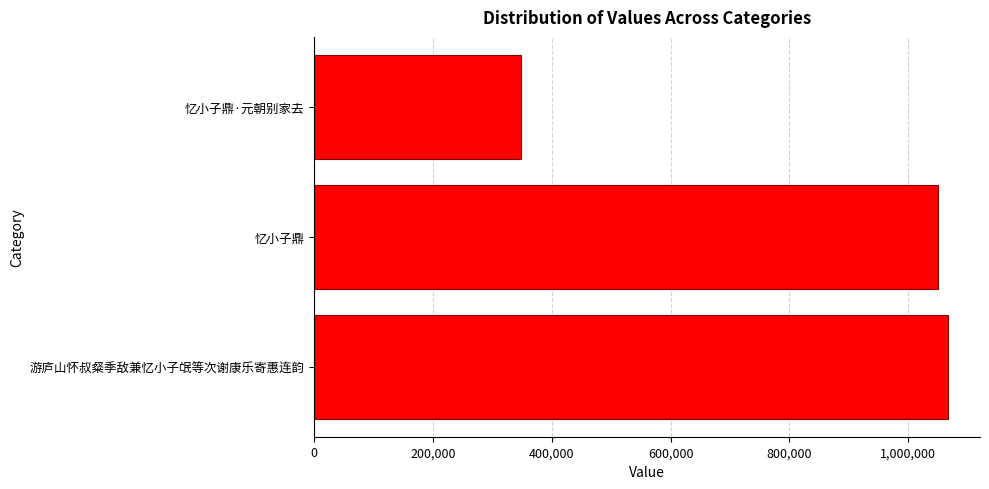

How many bars are there in total?

3